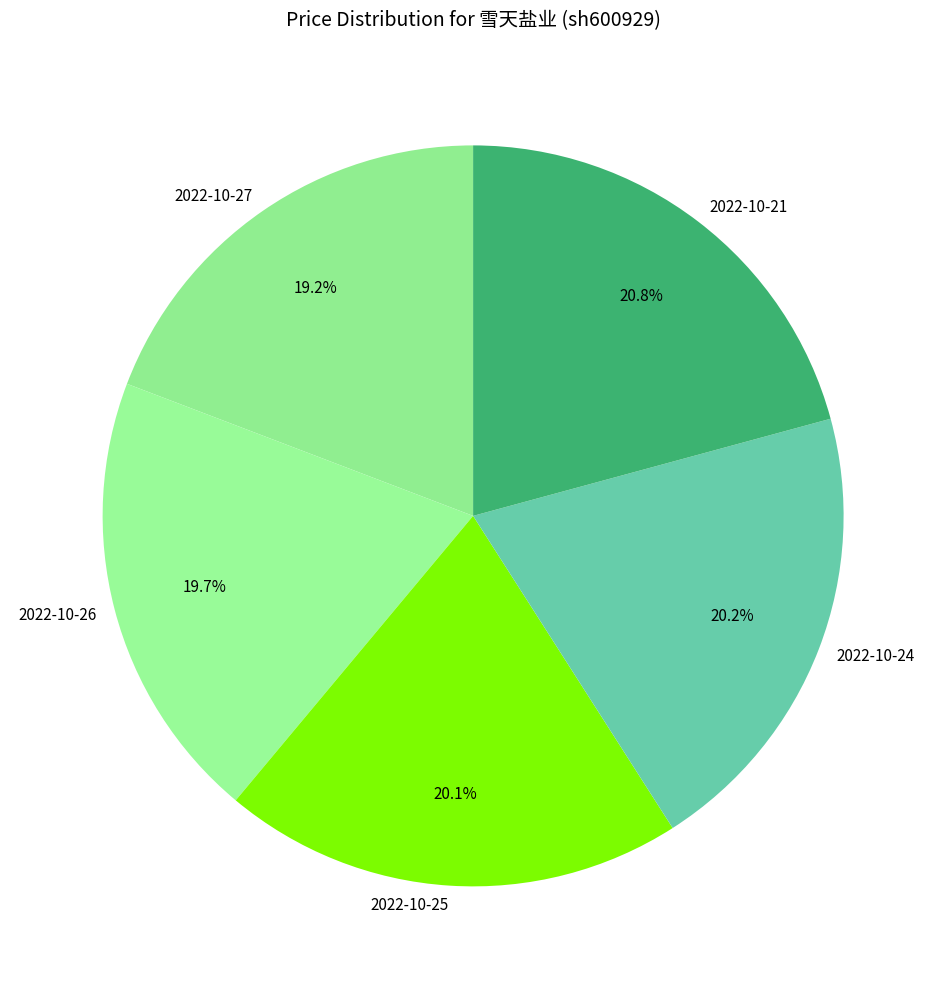

Approximately how many times larger is the value at 2022-10-27 compared to 2022-10-26?

1.0